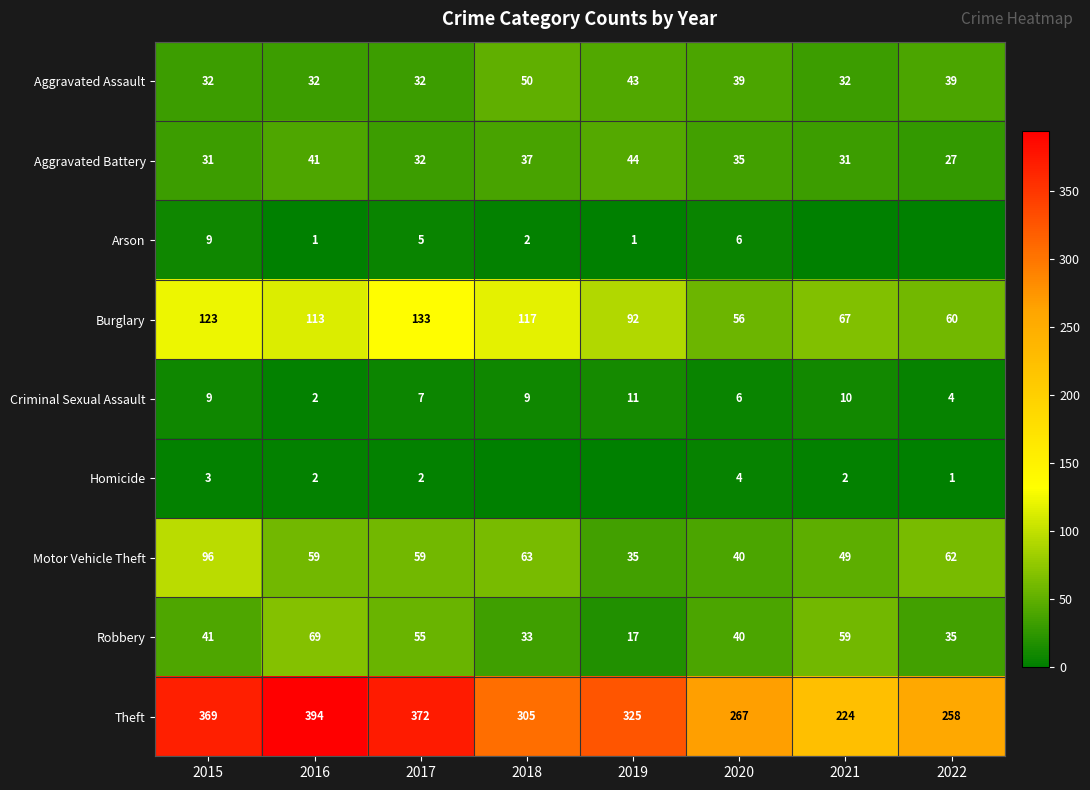

What is the difference between the highest and lowest values at 2022?

258